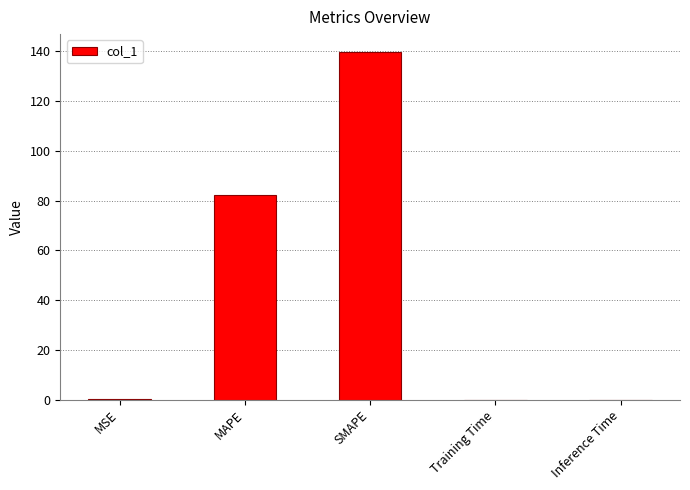

Is it true that the value at Training Time is 0.0?

True